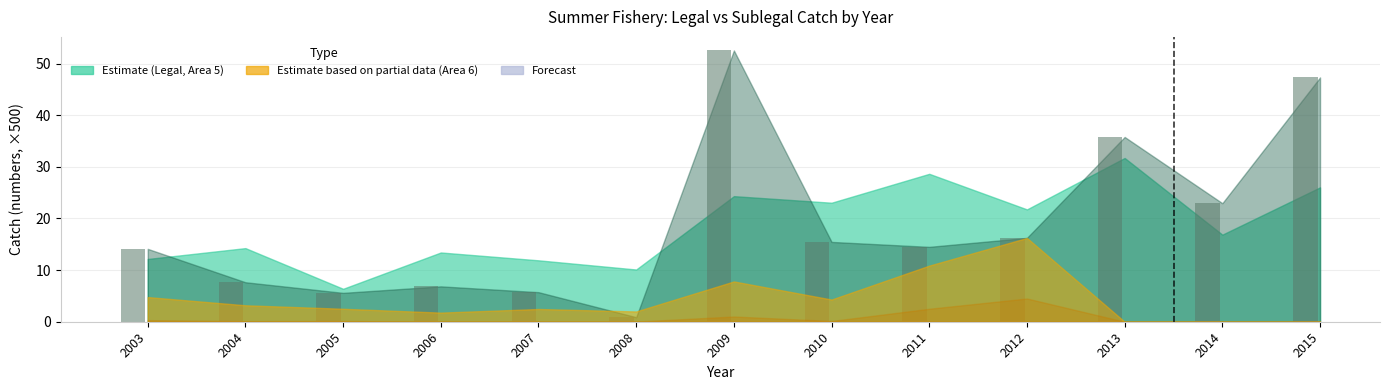

The chart shows a value of 23.0 at 2014. True or false?

True